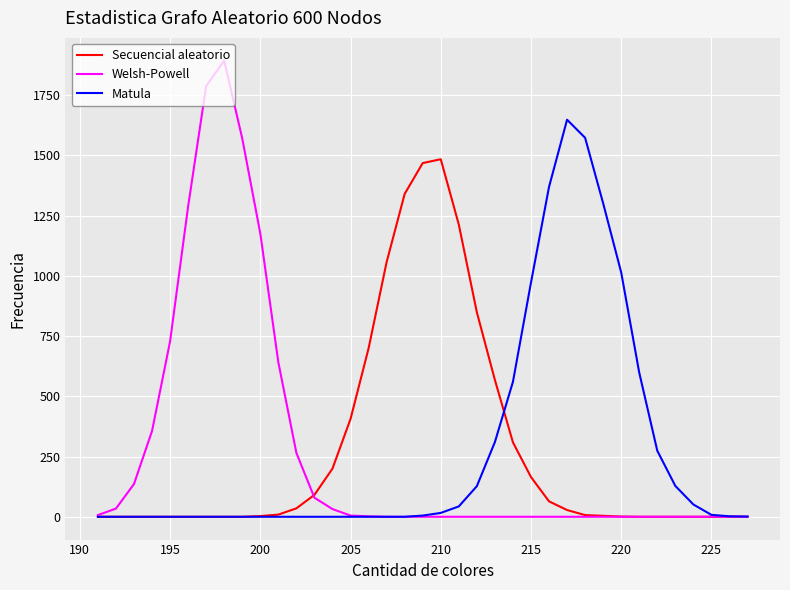

How many lines are shown in the chart?

3